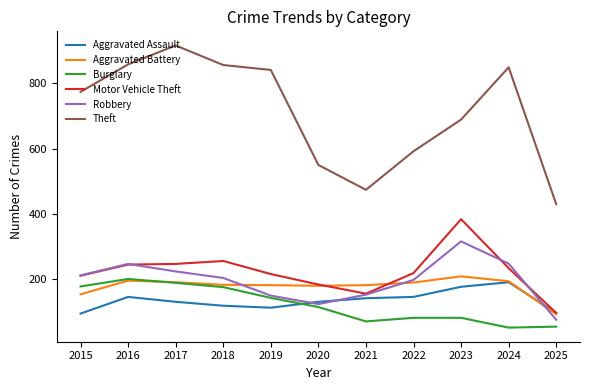

The value of Aggravated Battery at 2023 is 209. True or false?

True